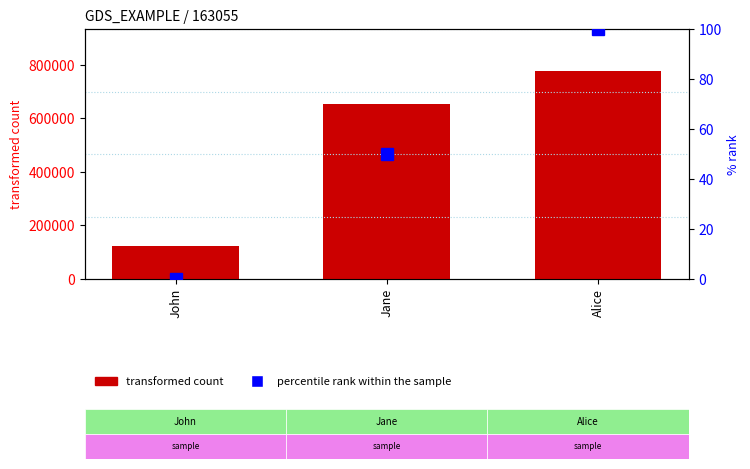

Count the number of data series in this chart.

2